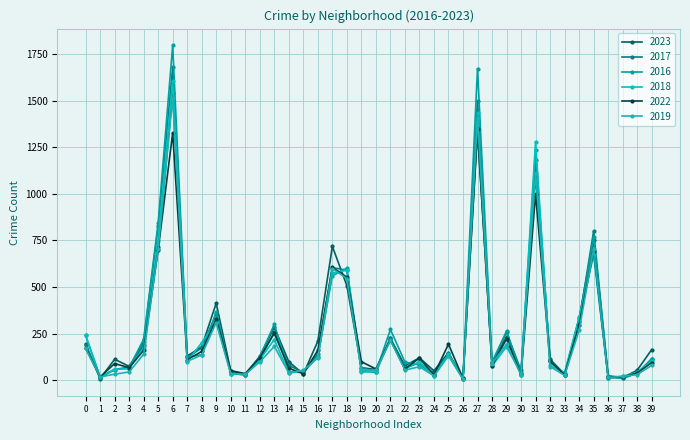

True or false: 2019 has more than 0 interior local peaks.

True